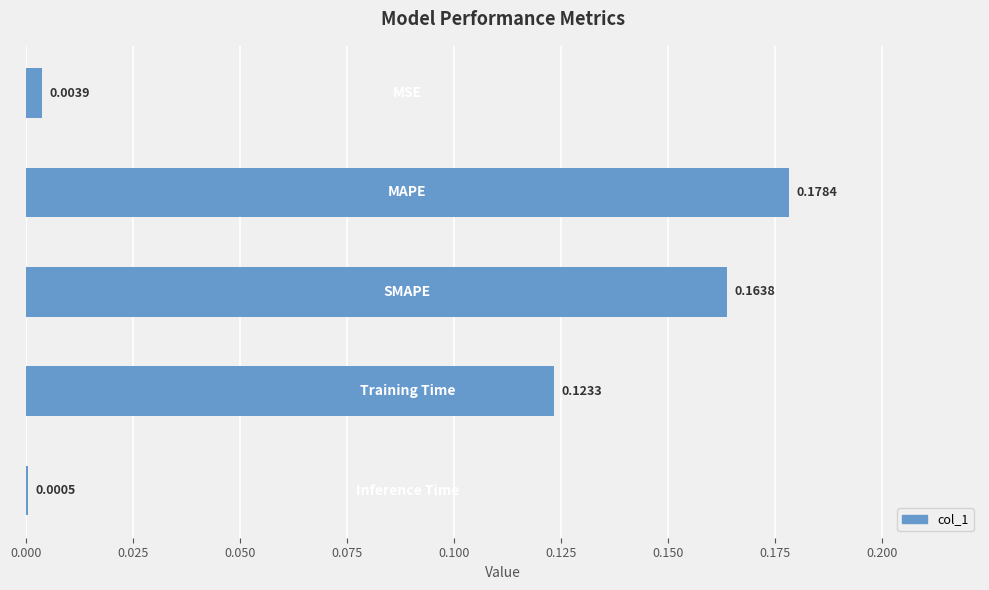

What is the sum of all values?

0.5